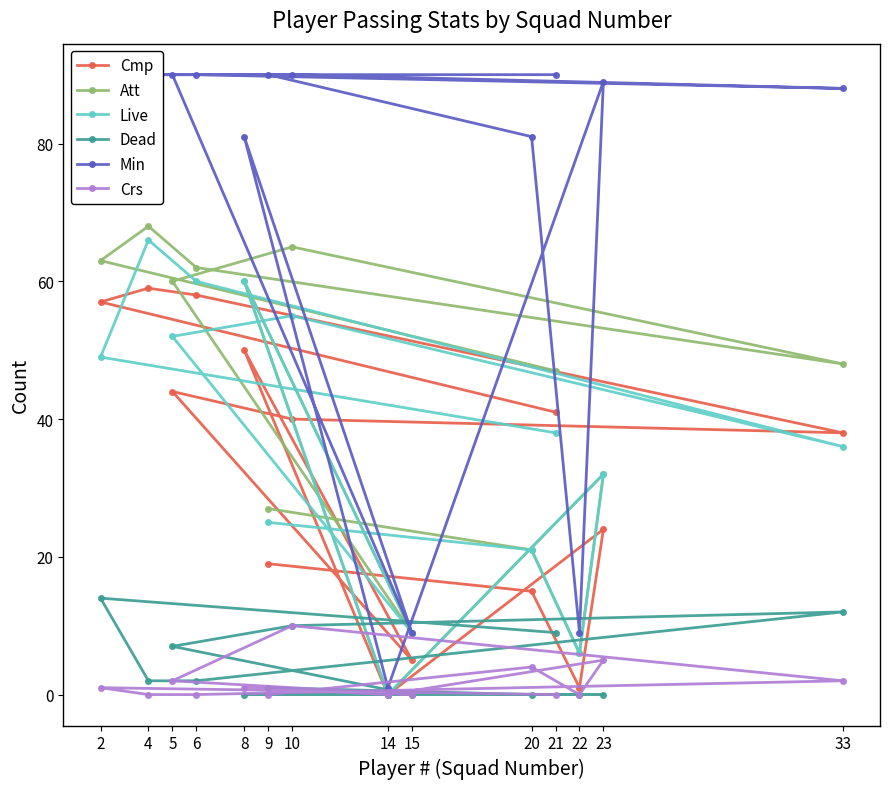

What is the value of the Live point at the 11th from the left?

38